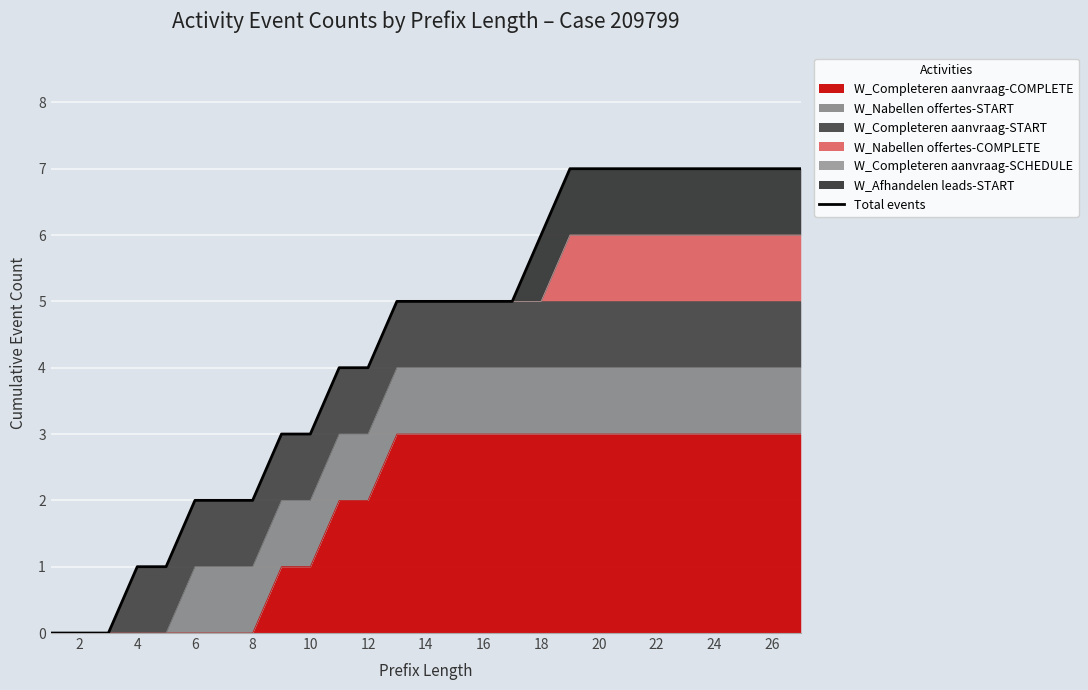

What is the difference between the maximum and second lowest values?

7